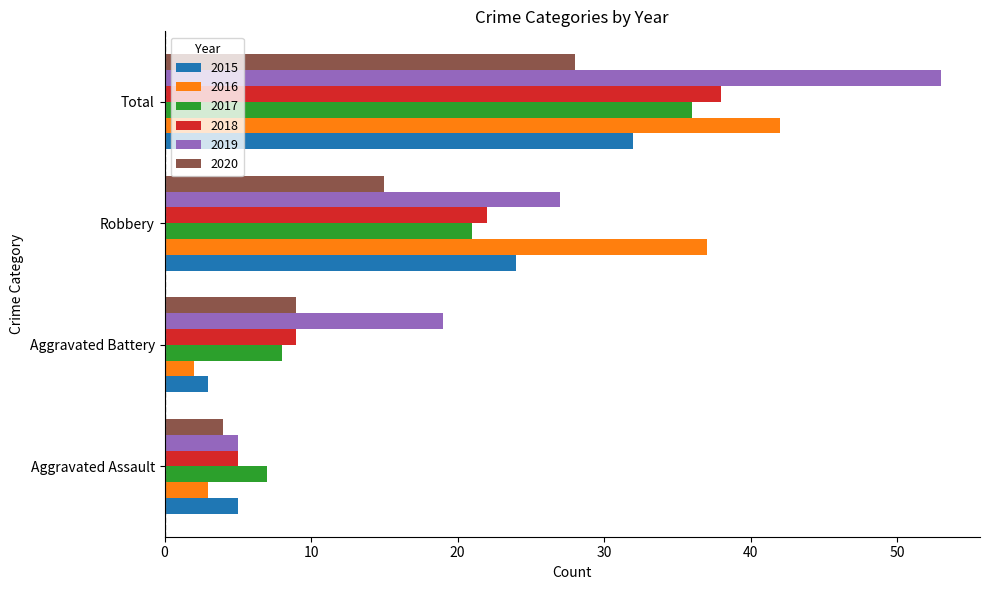

What are all the series names shown in the legend?

2015, 2016, 2017, 2018, 2019, 2020